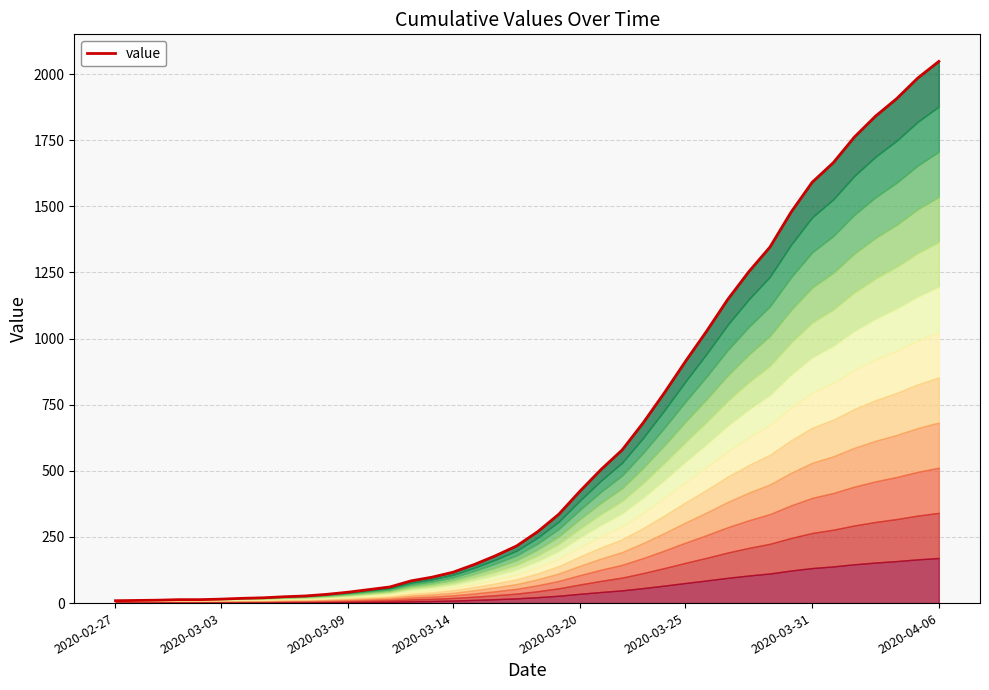

Reading right to left, list all the values displayed in this chart.

2048	1985	1907	1841	1762	1665	1591	1478	1346	1253	1148	1028	914	795	682	579	505	423	336	270	216	179	146	117	98	84	61	51	41	33	27	24	20	18	15	13	13	11	10	9